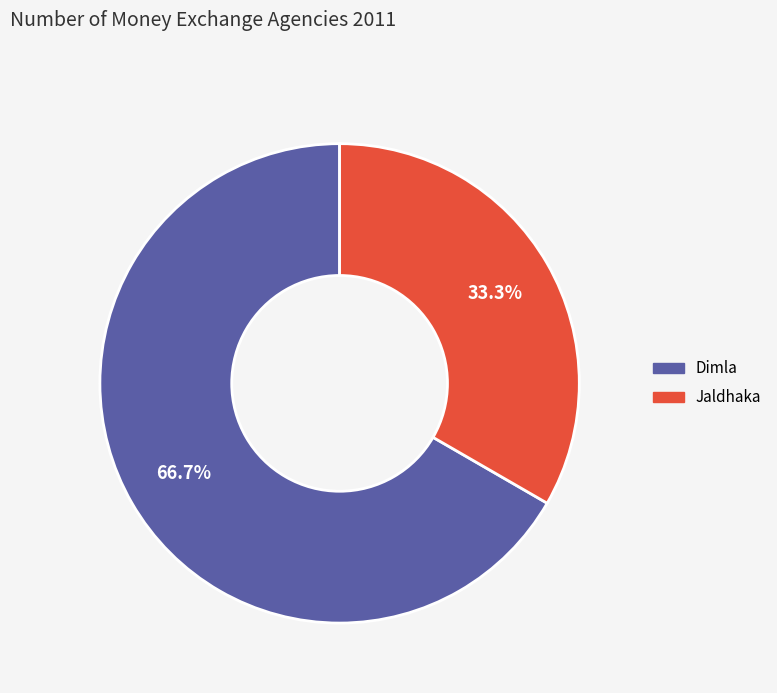

To the nearest percent, what portion does Jaldhaka represent?

33%